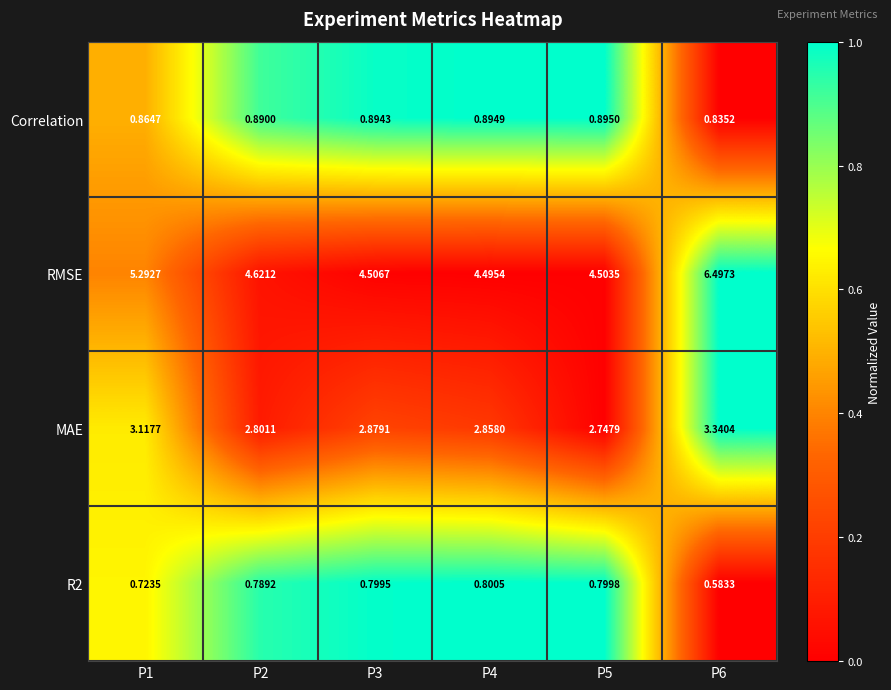

Is the value of RMSE at P5 greater than the value of Correlation at P5?

Yes